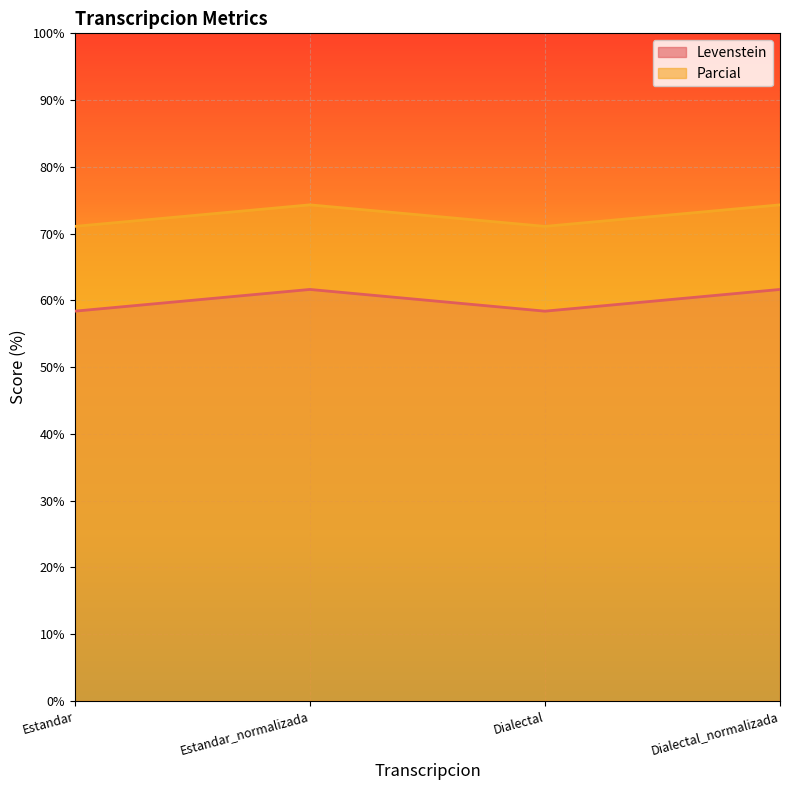

Reading left to right, what are all the values shown in this chart?

Levenstein: 58.4	61.6	58.4	61.6
Parcial: 71.1	74.3	71.1	74.3